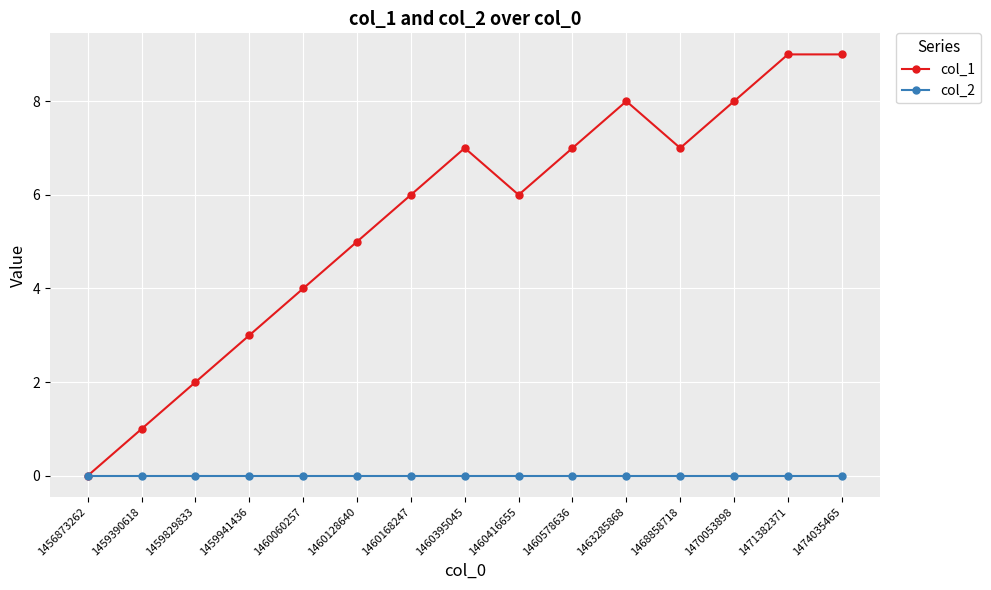

What is the difference between the second highest and second lowest values in the col_1 series?

8